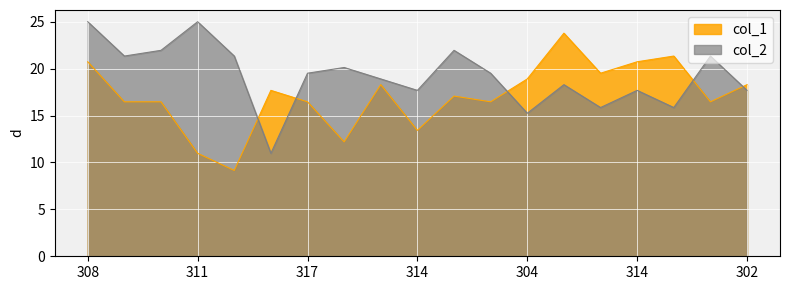

List the series in order of their overall mean, highest first.

col_2, col_1